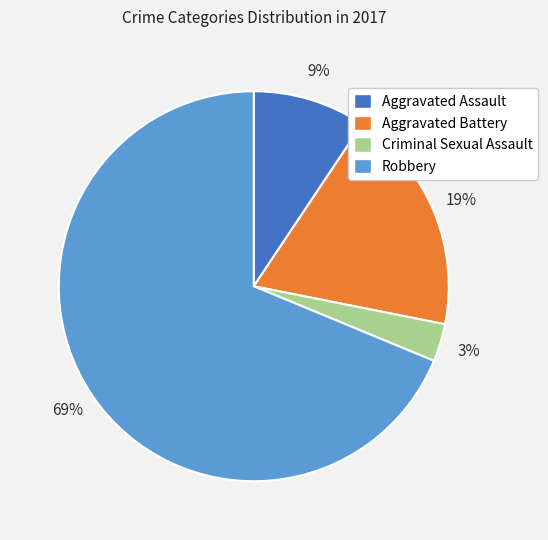

Does any single category account for the majority?

Yes